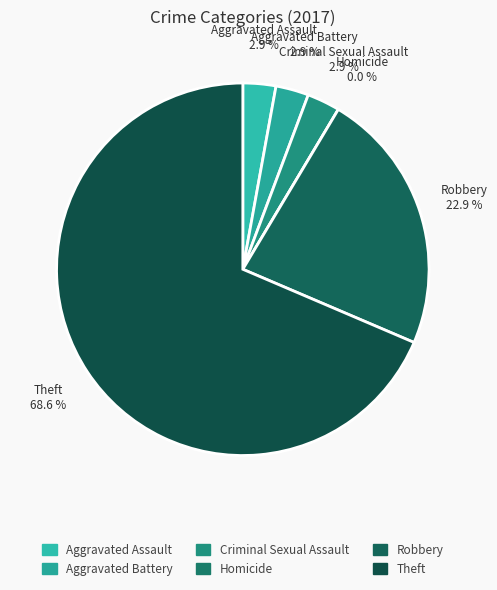

To the nearest percent, what is the combined percentage of Aggravated Battery and Criminal Sexual Assault?

6%